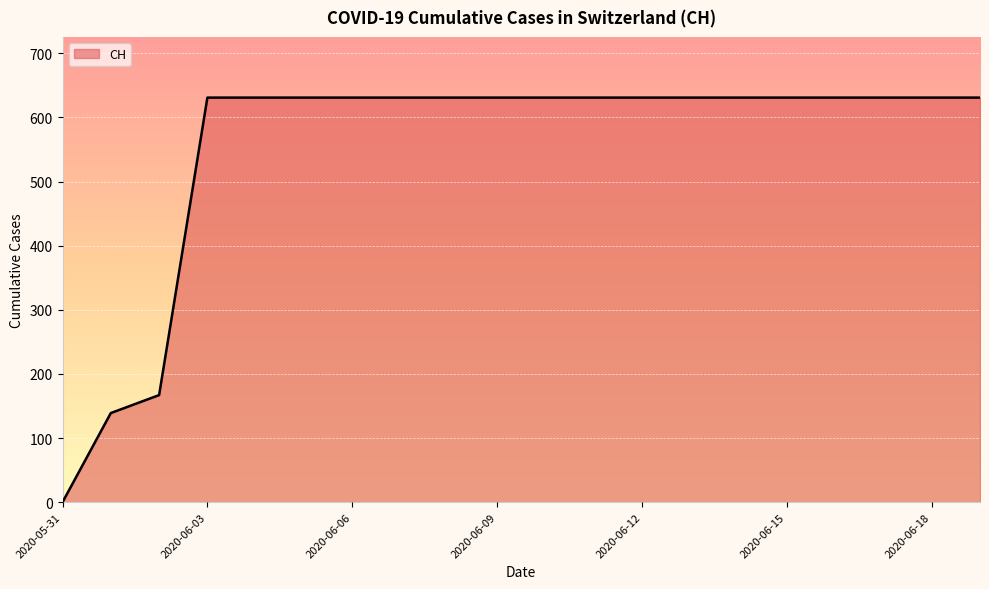

What is the difference between the maximum and minimum values?

631